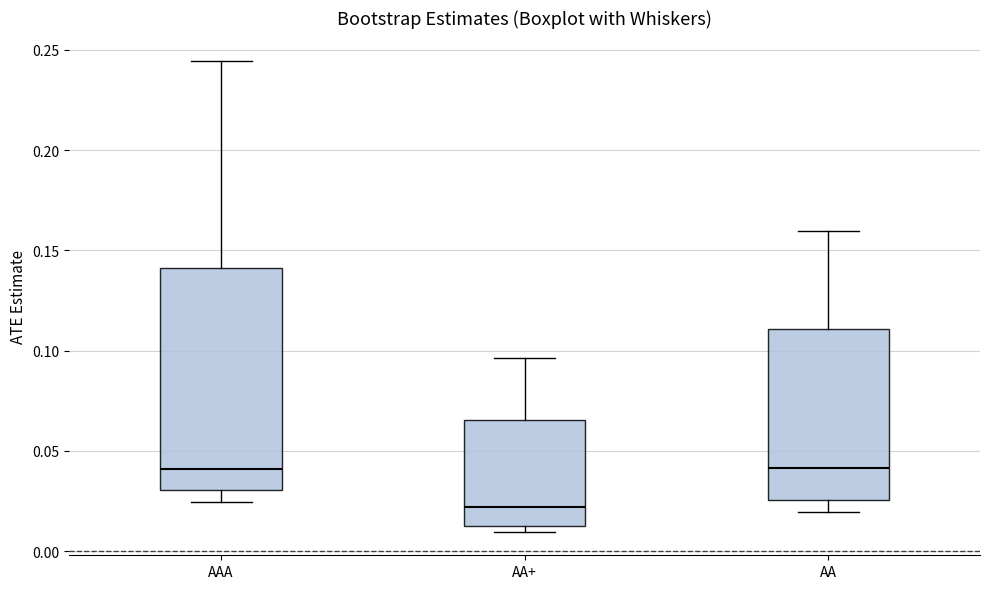

Which box is the tallest, from its lower edge to its upper edge?

AAA